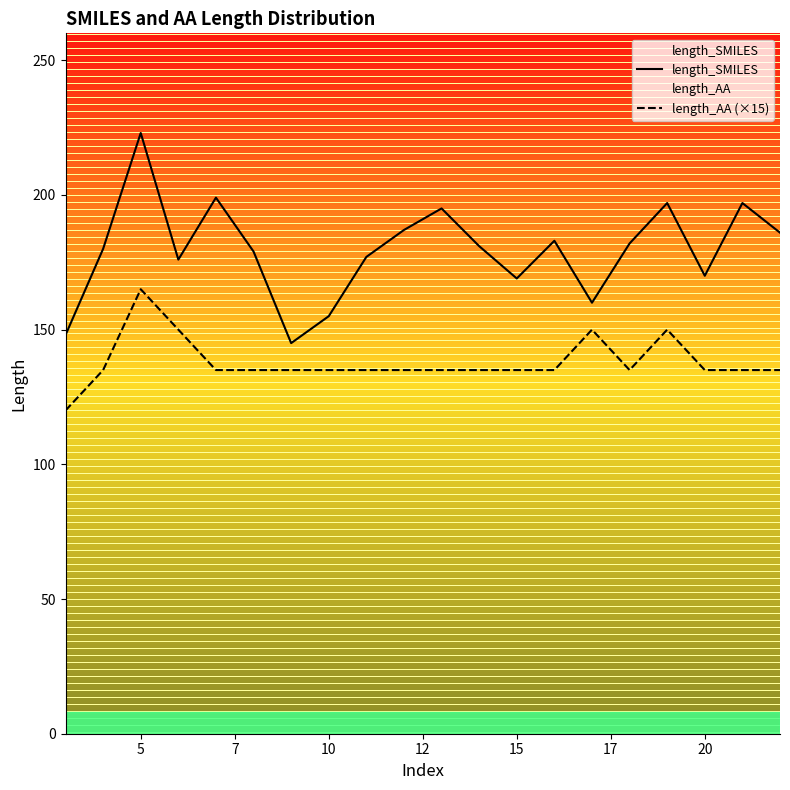

True or false: length_AA (×15) and length_SMILES intersect in this chart.

False